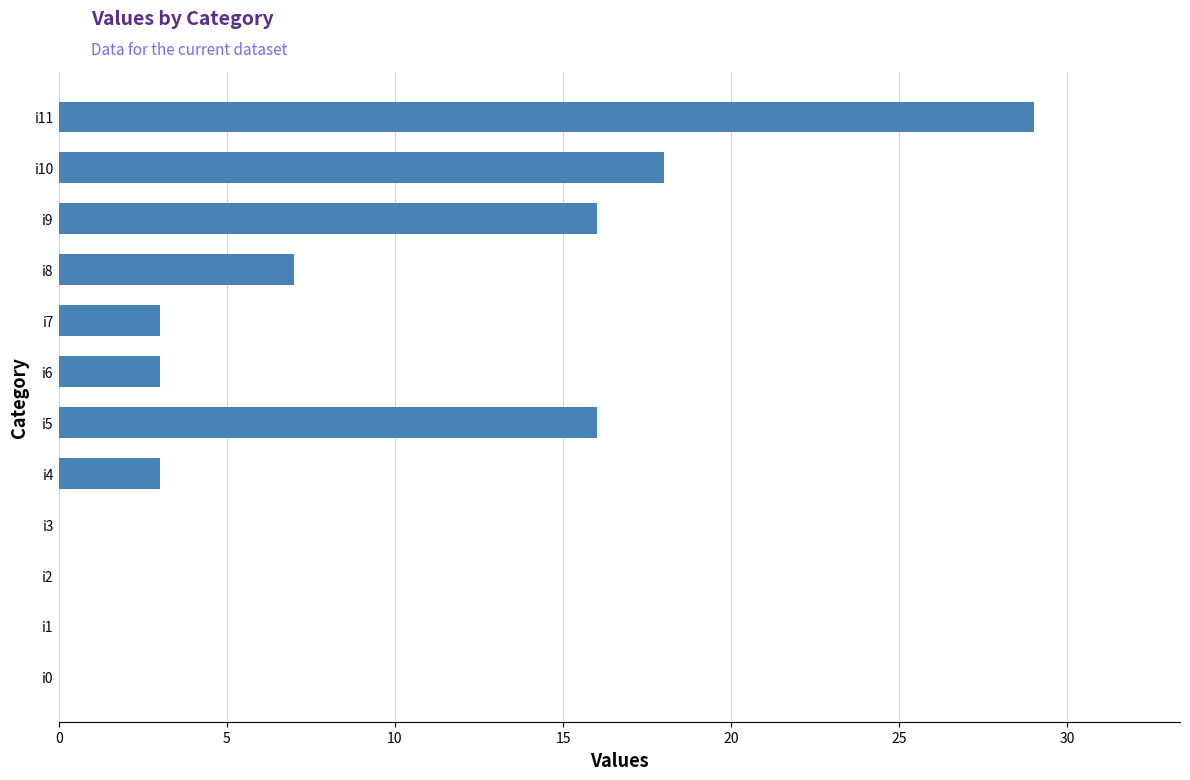

The chart shows a value of 3 at i6. True or false?

True